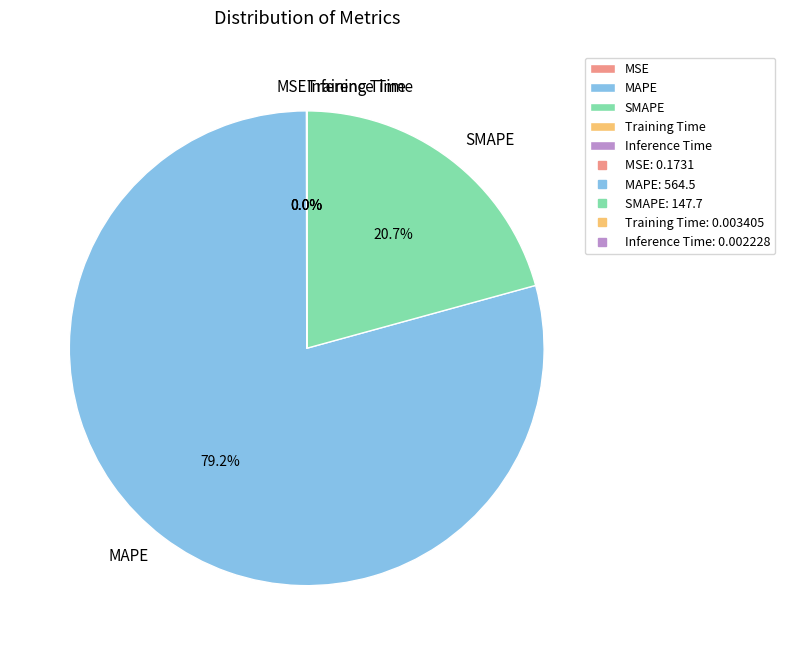

Which category has the biggest portion of the pie?

MAPE